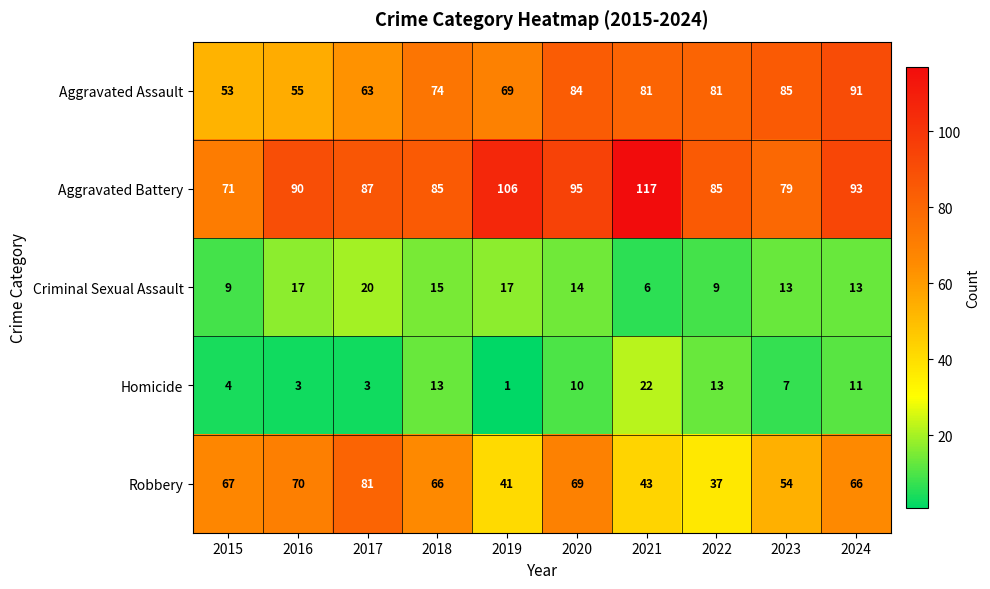

What is the difference between the highest and lowest values at 2015?

67